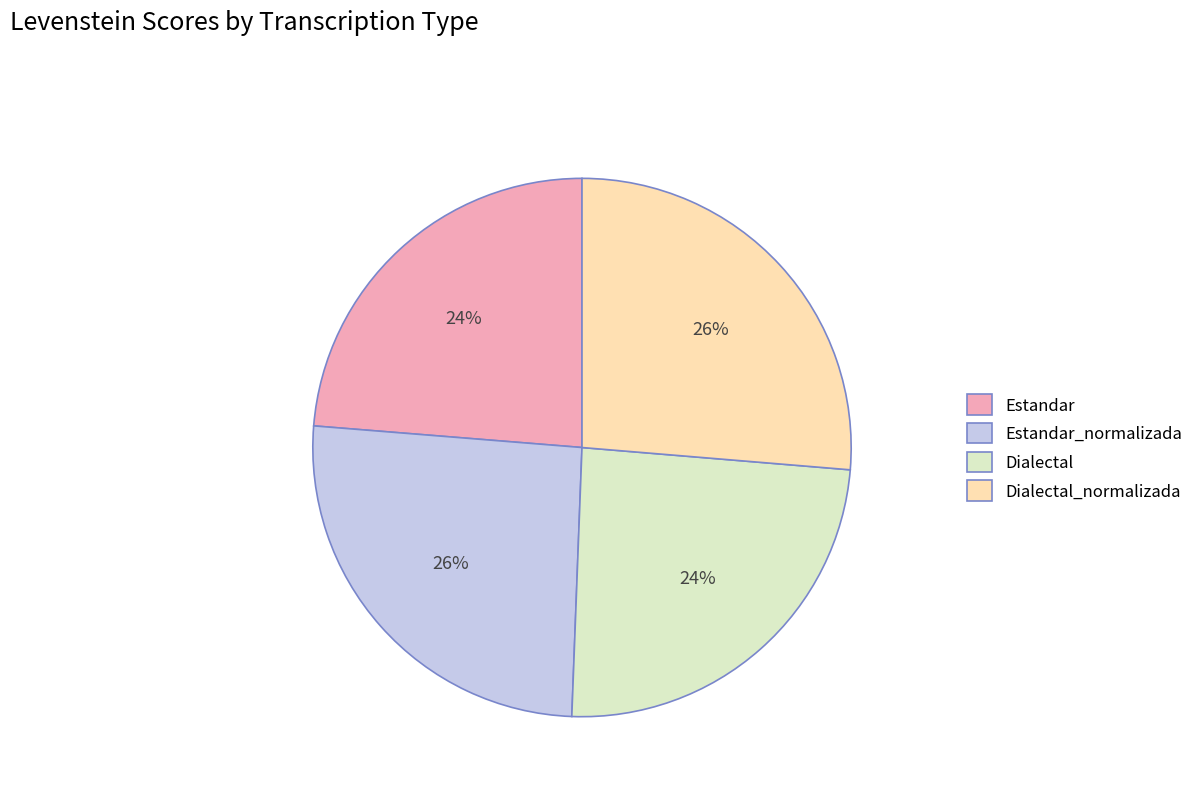

To the nearest percent, what is the difference between the Estandar and Estandar_normalizada slice percentages?

2%